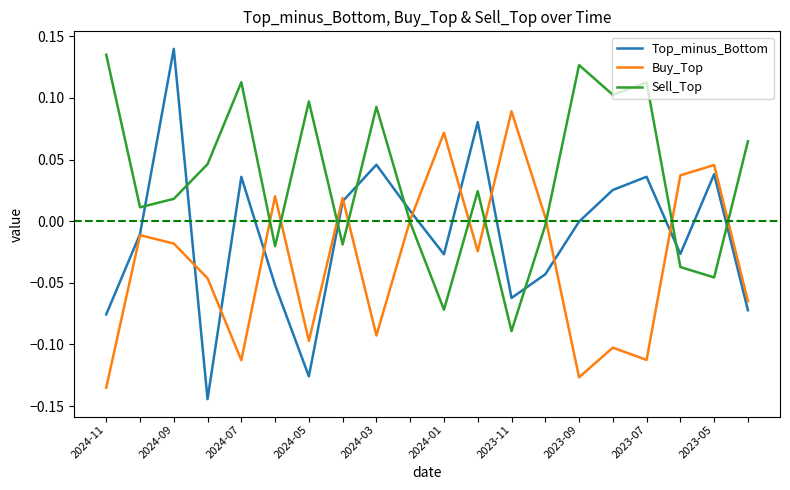

What are all the series names shown in the legend?

Top_minus_Bottom, Buy_Top, Sell_Top